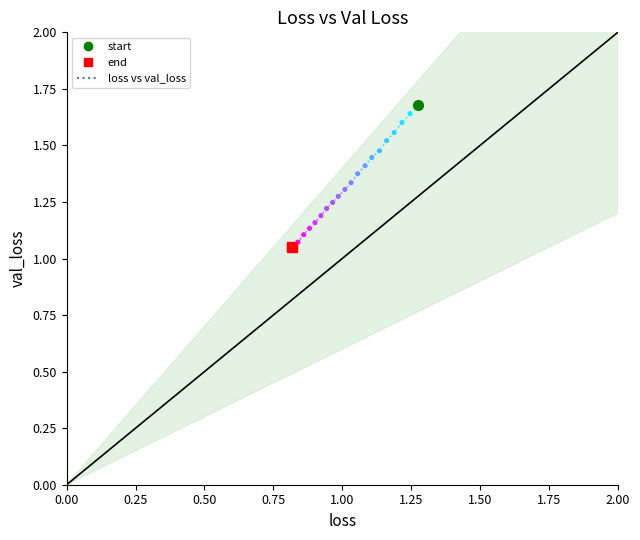

What is the range of Y values (max minus min)?

0.6